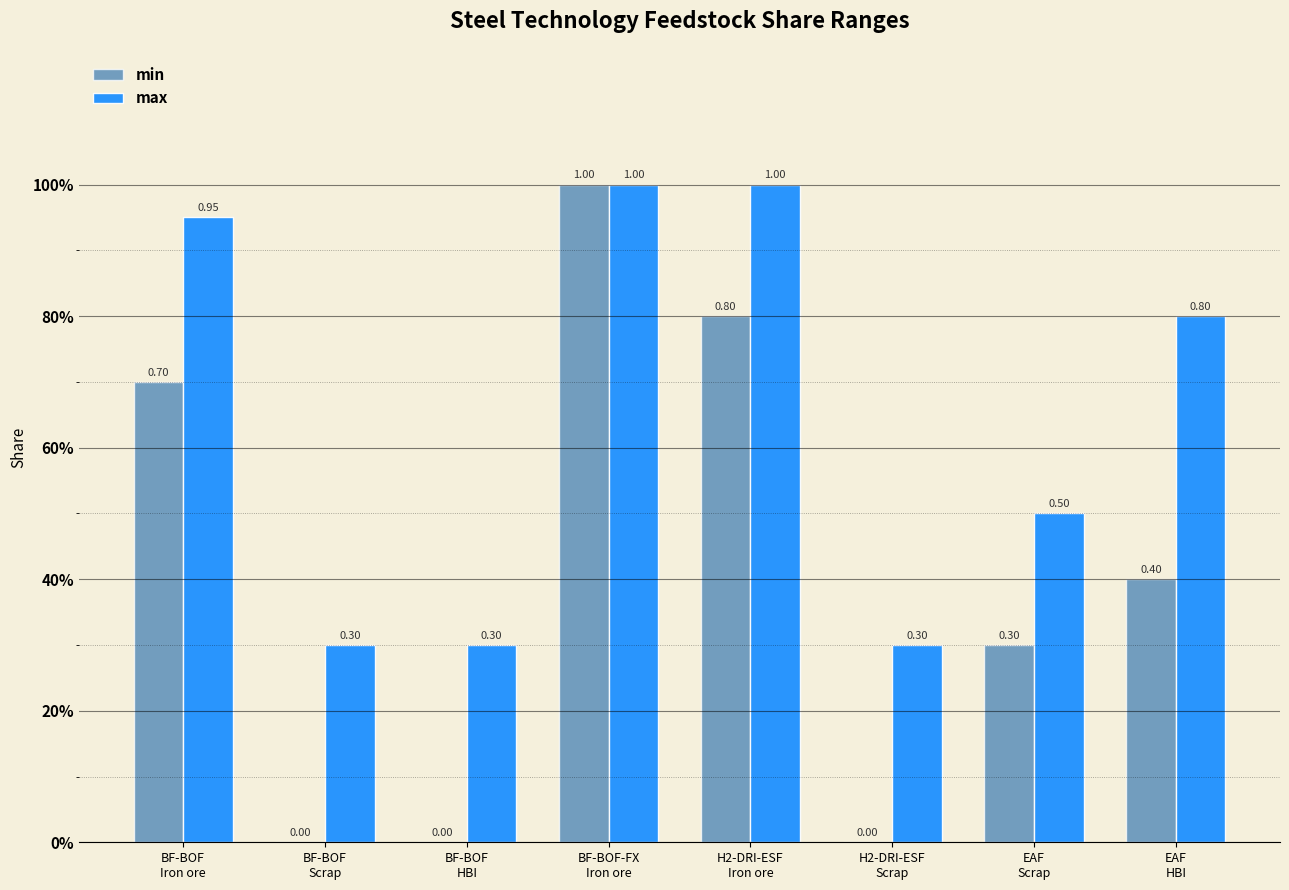

Reading left to right, what are all the values shown in this chart?

min: 0.7	0.0	0.0	1.0	0.8	0.0	0.3	0.4
max: 0.9	0.3	0.3	1.0	1.0	0.3	0.5	0.8